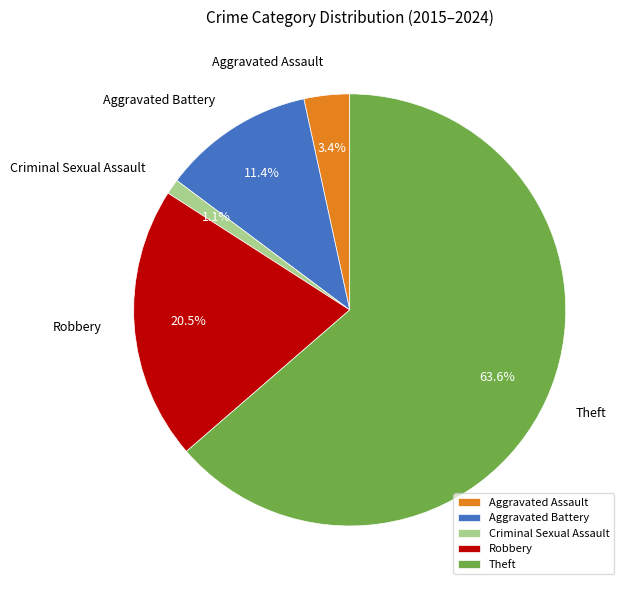

Is the sum of Aggravated Battery and Criminal Sexual Assault greater than half?

No